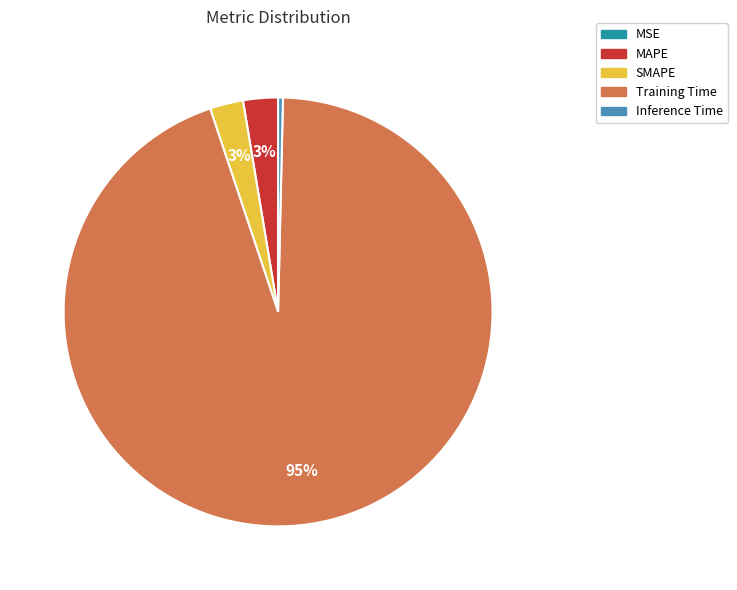

The MAPE slice represents 12% of the pie. True or false?

False